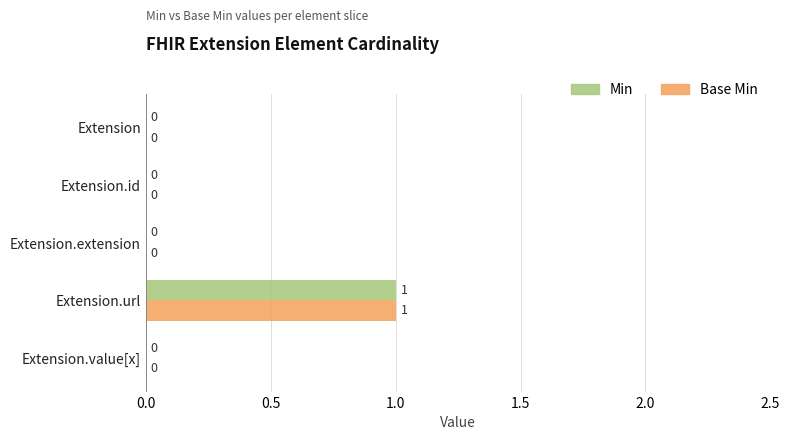

At which category is the sum across all series the highest?

Extension.url